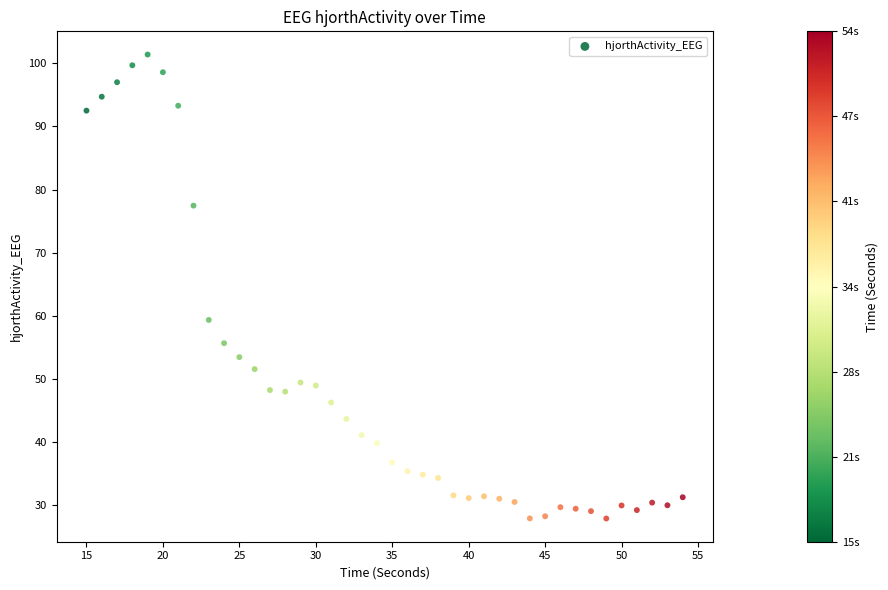

What is the range of X values (max minus min)?

39.0